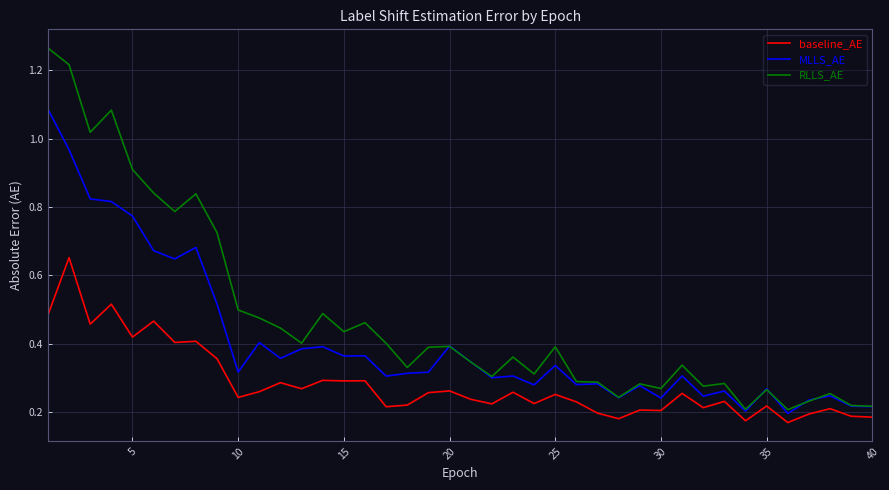

Which series has the largest range (max minus min)?

RLLS_AE